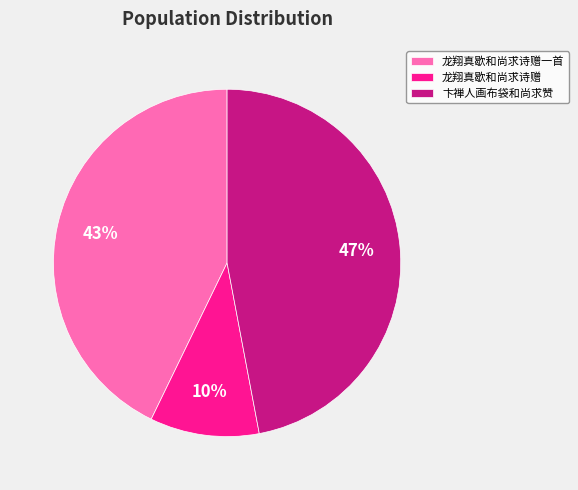

Which category has the smallest portion of the pie?

龙翔真歇和尚求诗赠